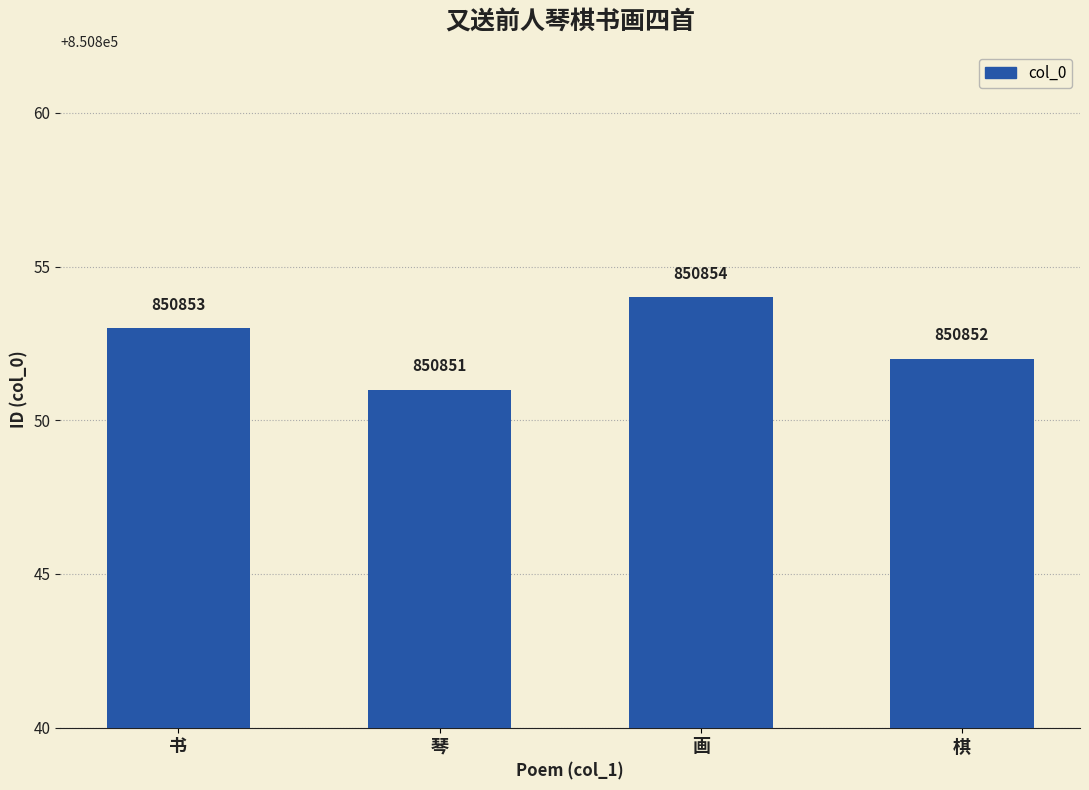

How many values are between 850852 and 850854?

3